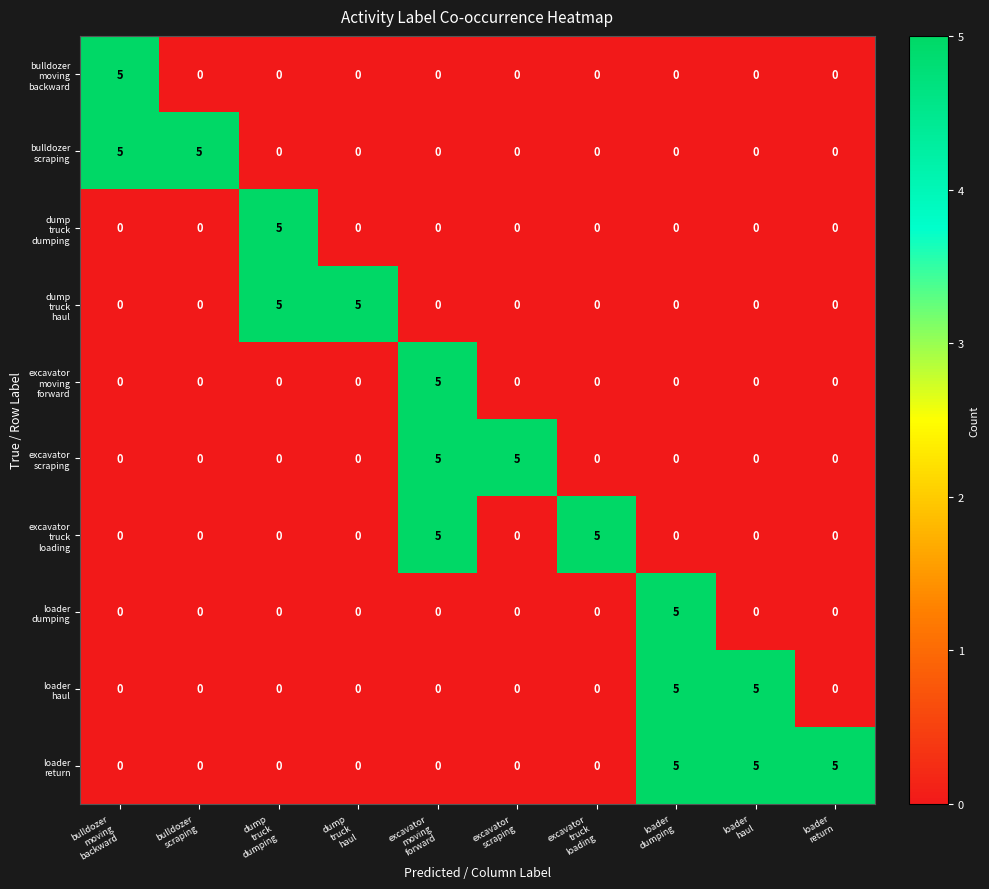

At how many categories does at least one series exceed 4?

10